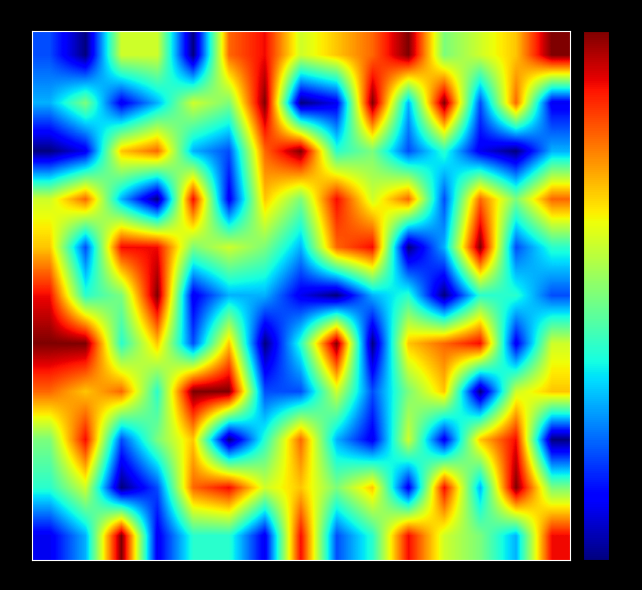

Count the number of data series in this chart.

11